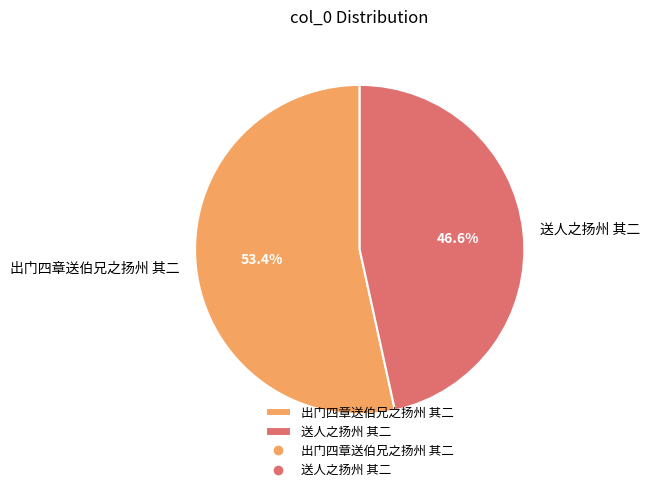

What is the total percentage of 出门四章送伯兄之扬州 其二 and 送人之扬州 其二?

100.0%